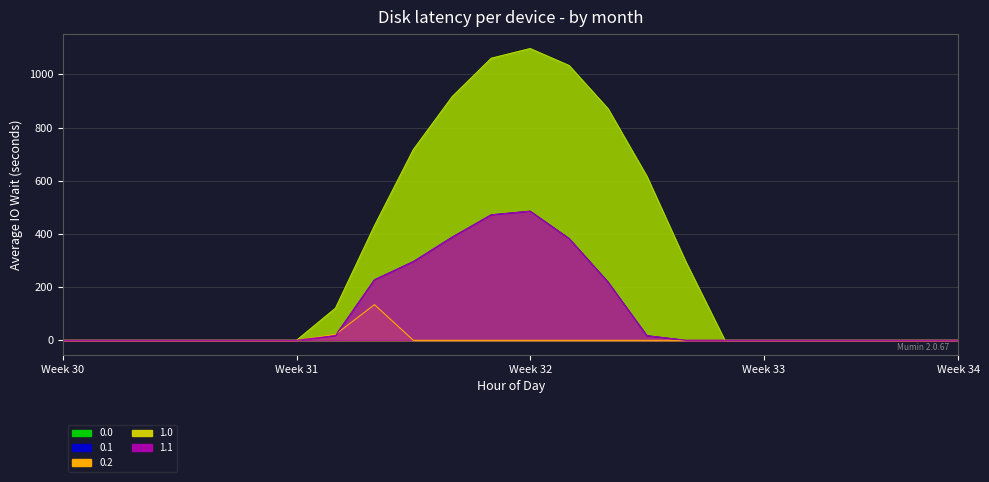

True or false: 0.2 and 0.0 intersect in this chart.

False